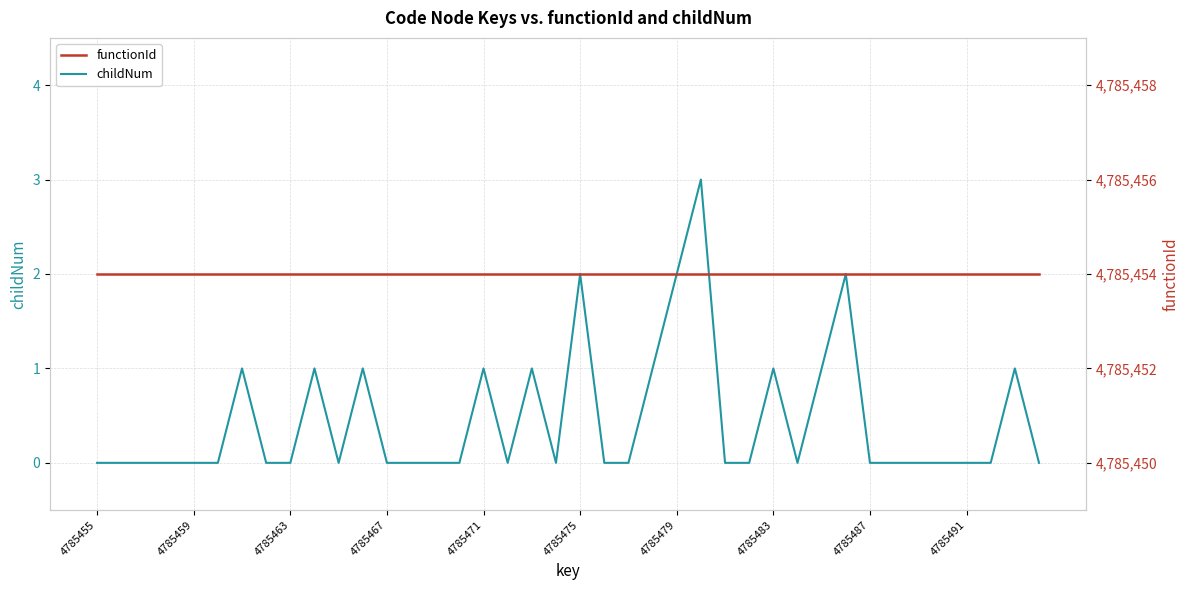

At how many categories does at least one series exceed 2675619?

40